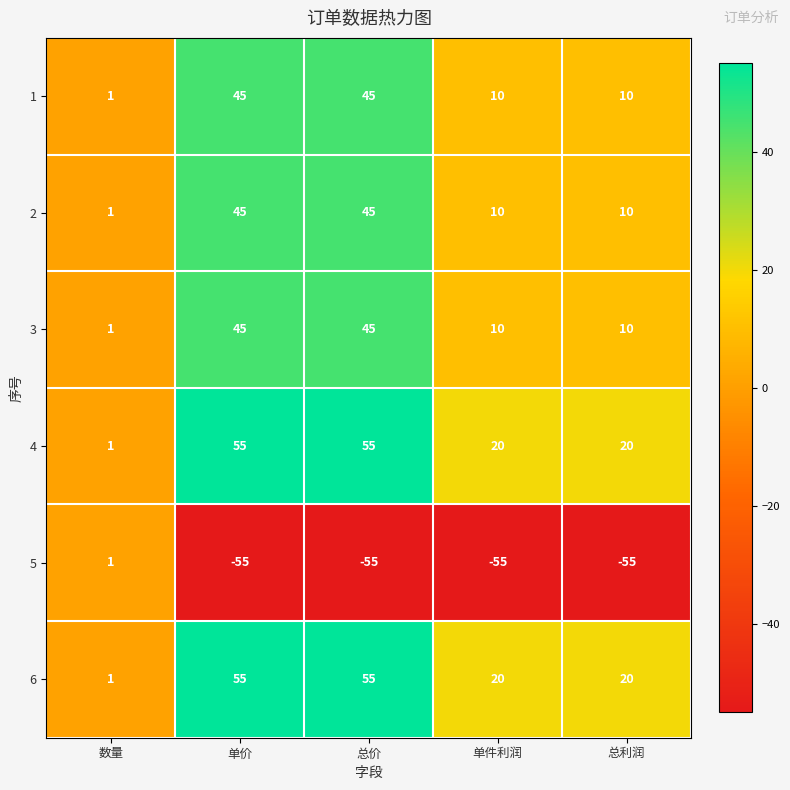

Which series has the widest spread of values?

5